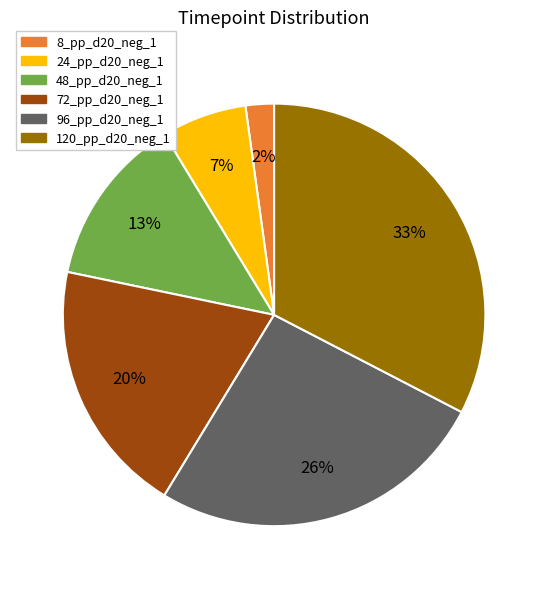

Rank the categories by value from lowest to highest.

8_pp_d20_neg_1, 24_pp_d20_neg_1, 48_pp_d20_neg_1, 72_pp_d20_neg_1, 96_pp_d20_neg_1, 120_pp_d20_neg_1